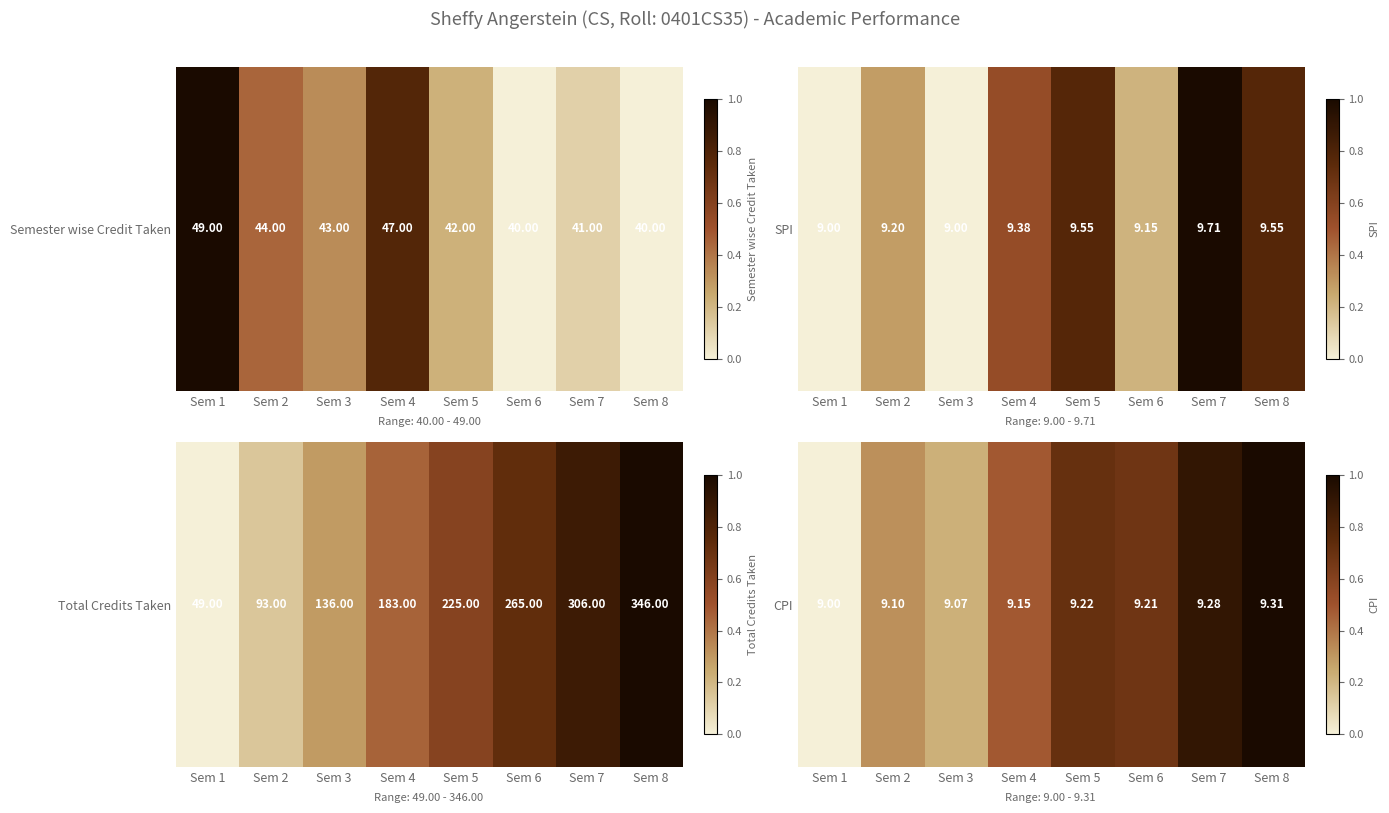

Rank the categories by value from highest to lowest.

Sem 8, Sem 7, Sem 5, Sem 6, Sem 4, Sem 2, Sem 3, Sem 1